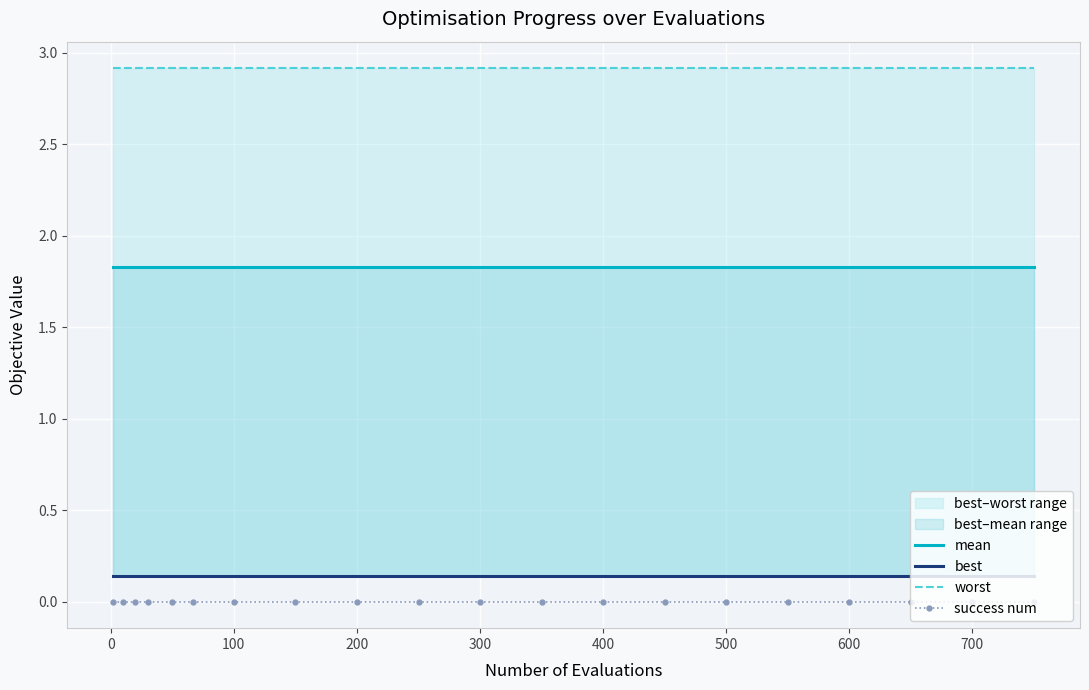

Is it true that success num equals 0.0 at 100?

True